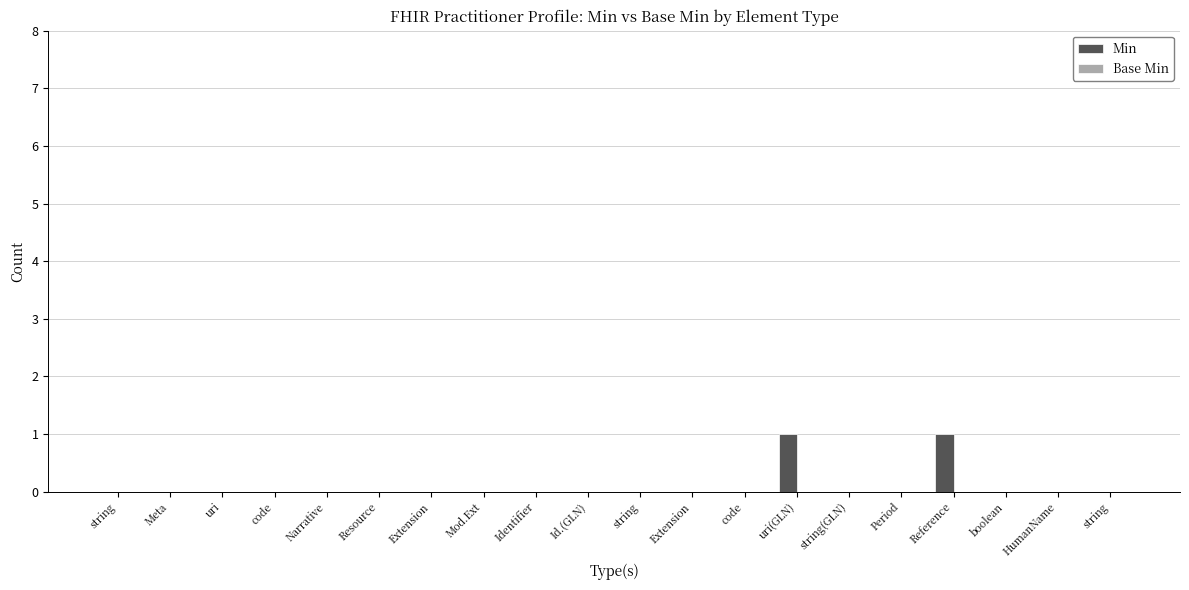

Reading right to left, extract all data points from this chart.

Min: 0	0	0	1	0	0	1	0	0	0	0	0	0	0	0	0	0	0	0	0
Base Min: 0	0	0	0	0	0	0	0	0	0	0	0	0	0	0	0	0	0	0	0